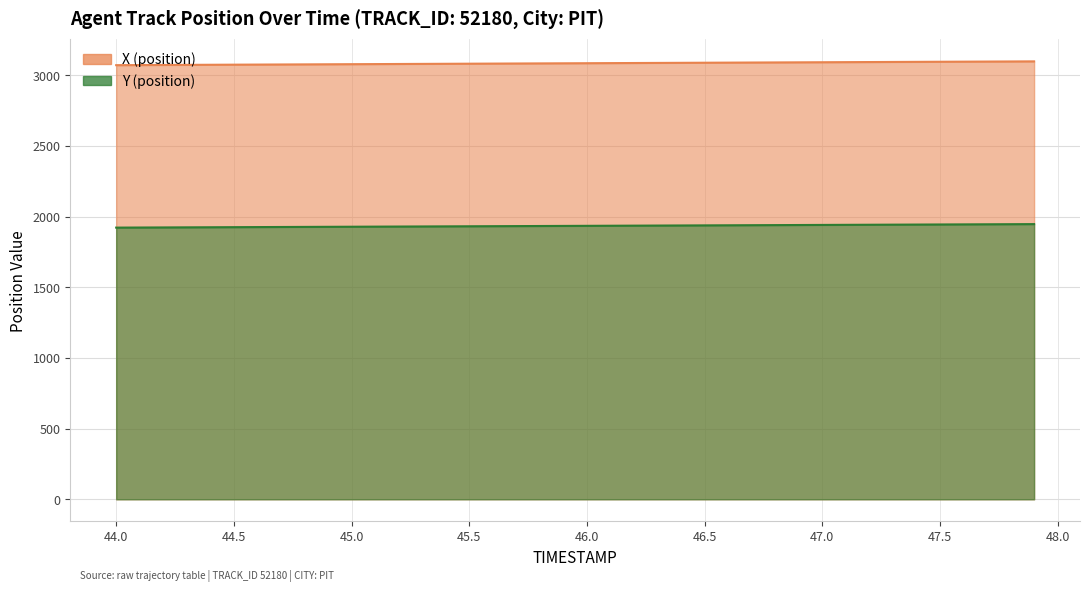

List the series in order of their peak value, highest first.

X, Y